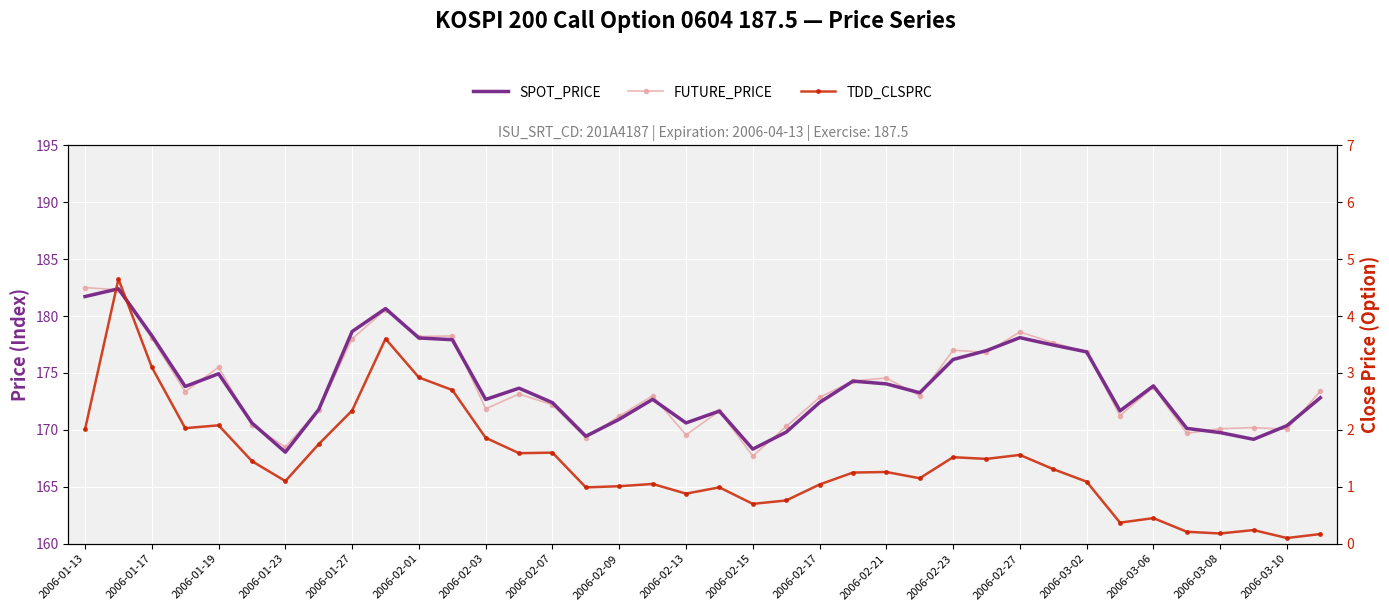

At which category does SPOT_PRICE reach its first local valley?

2006-01-23